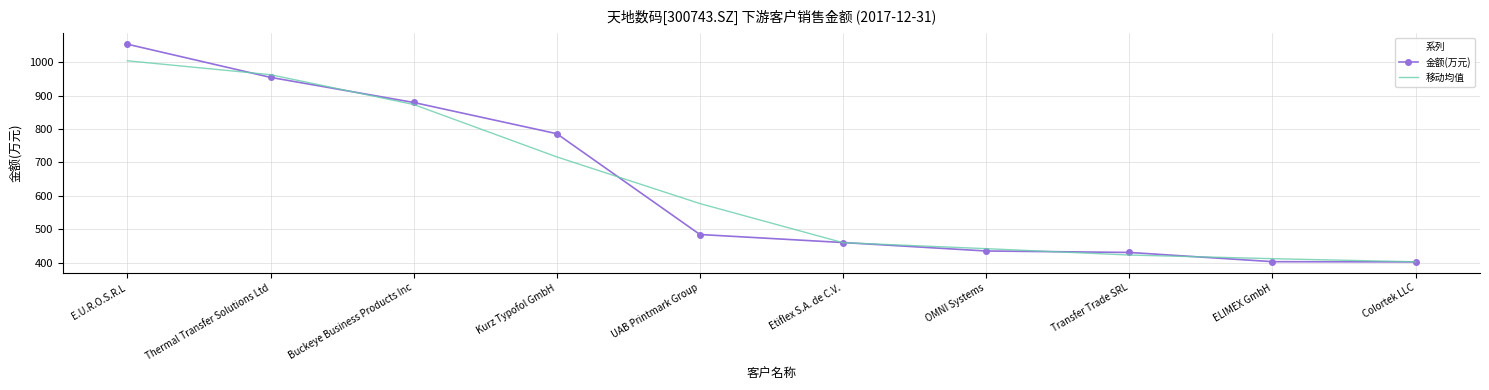

Which series has the widest spread of values?

金额(万元)